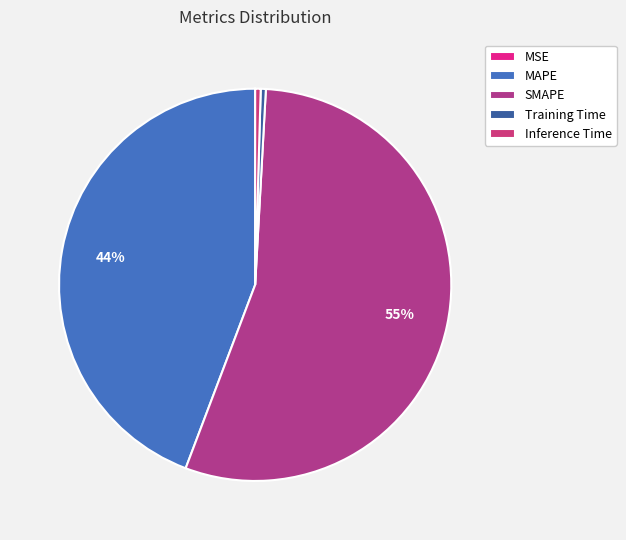

To the nearest percent, what is the combined percentage of MAPE and MSE?

44%